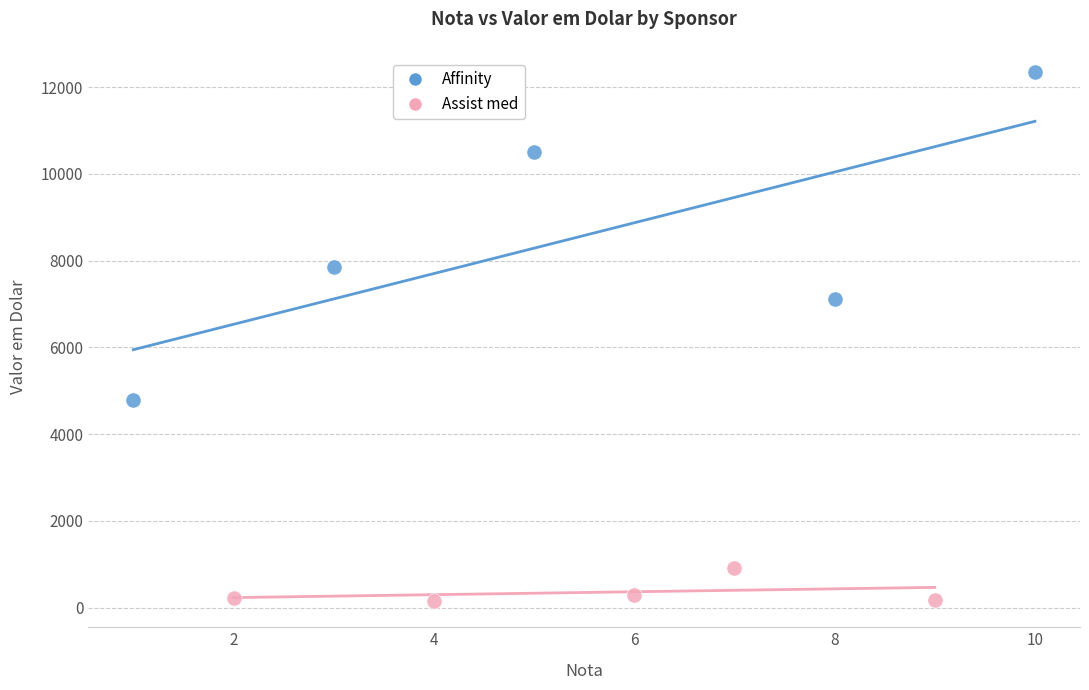

What are all the series names shown in the legend?

Affinity, Assist med